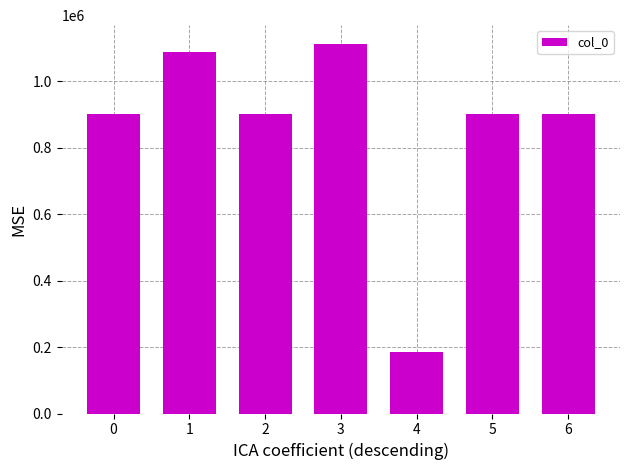

The value at 4 is 186498. True or false?

True